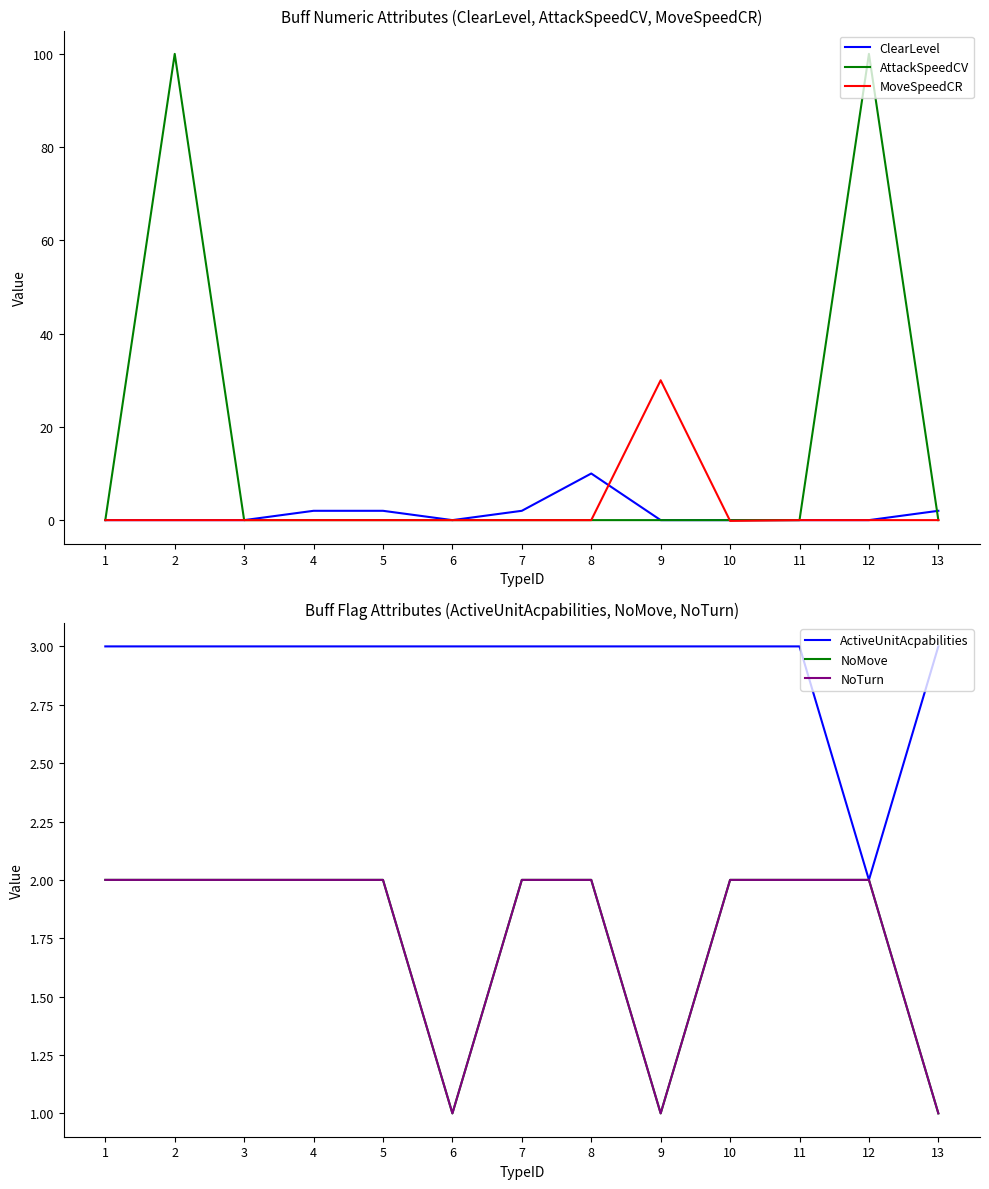

At which category does ClearLevel reach its first local peak?

8